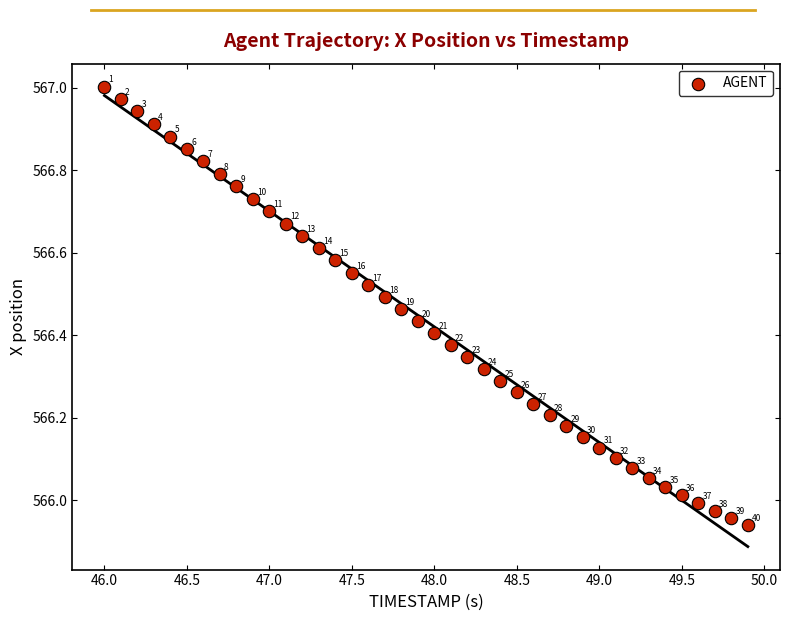

What is the range of Y values (max minus min)?

1.1